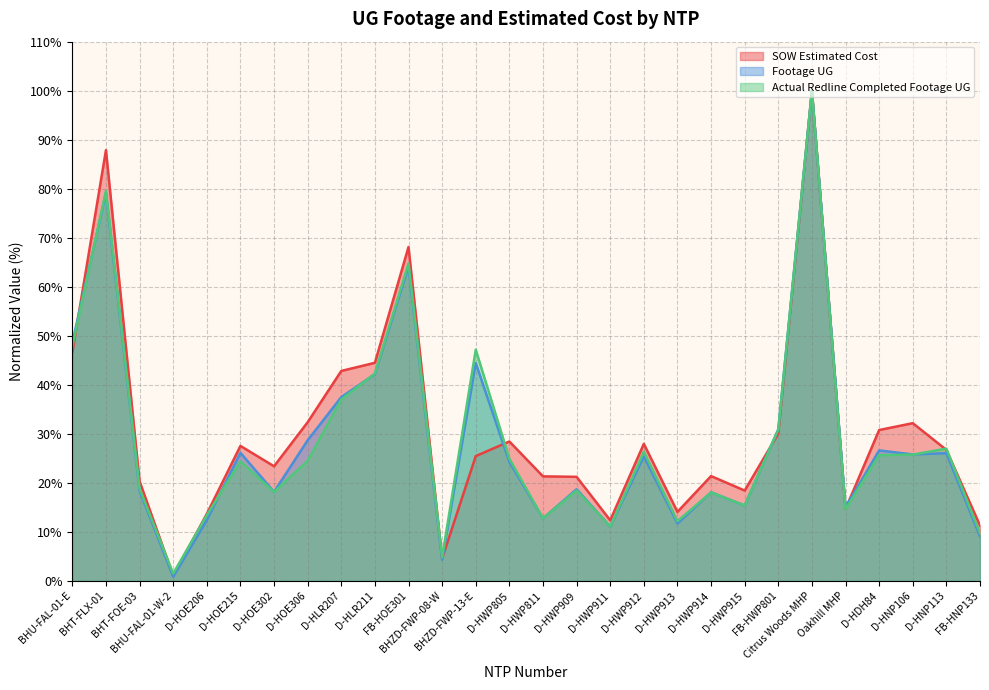

True or false: Actual Redline Completed Footage UG has a value of 24.9 at D-HWP805.

True